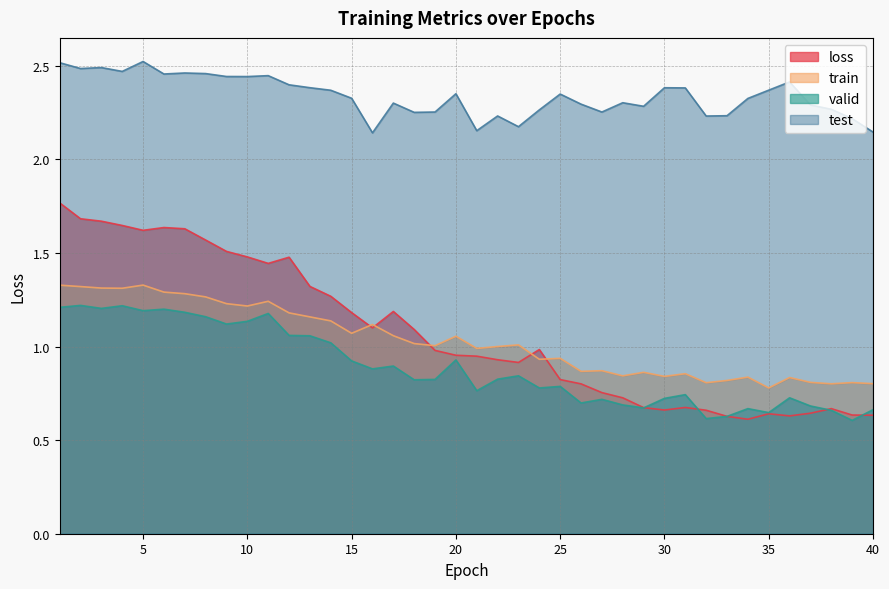

Does the chart display data point markers on the line(s)?

No